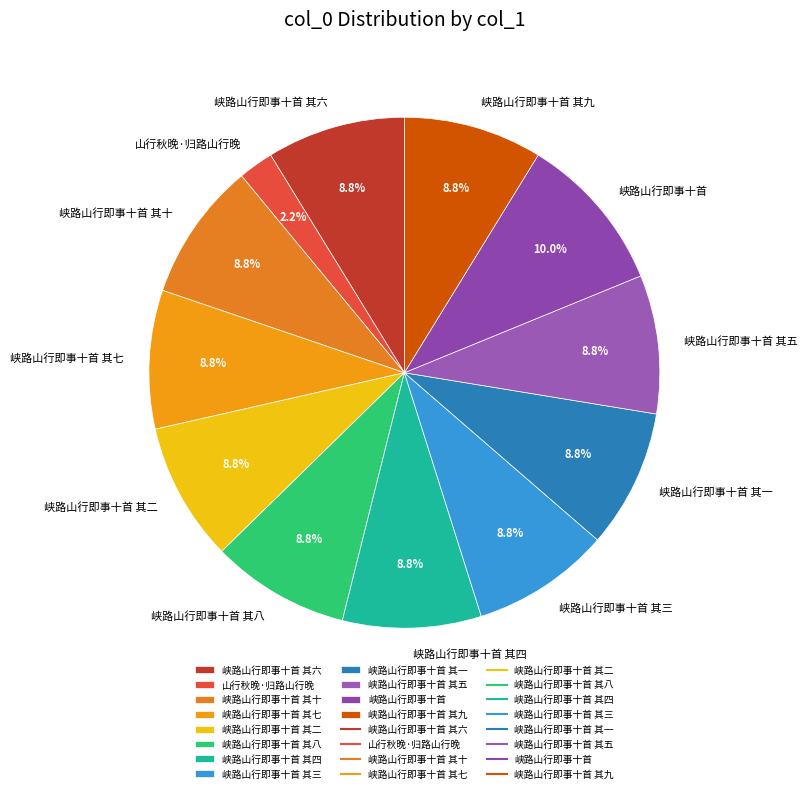

Which category has the smallest portion of the pie?

山行秋晚·归路山行晚